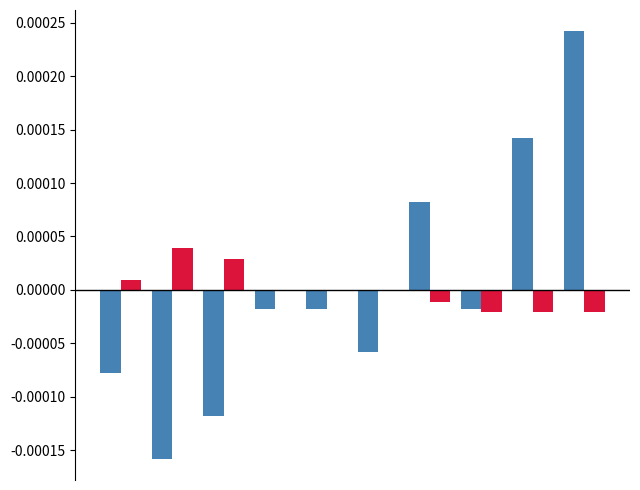

How many categories are shown in the chart?

10